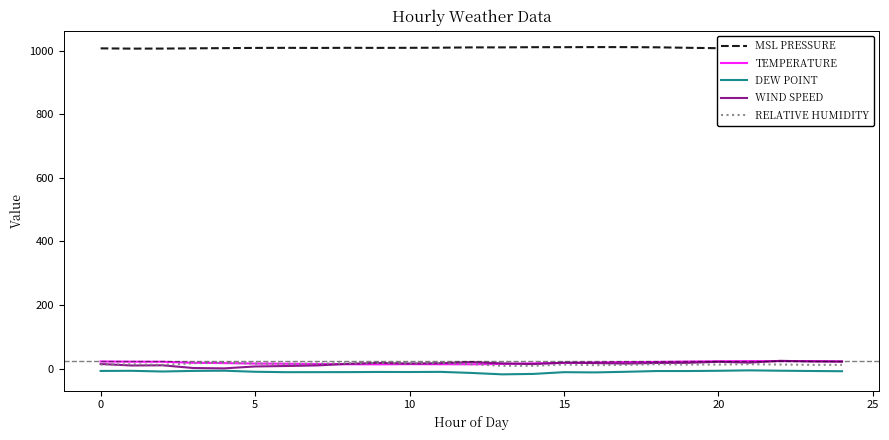

What is the highest value of the TEMPERATURE series?

23.8